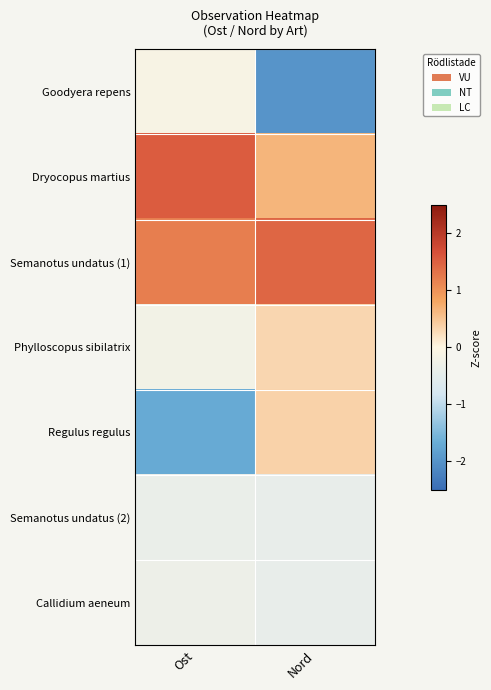

Which category has the lowest value across all series?

Nord